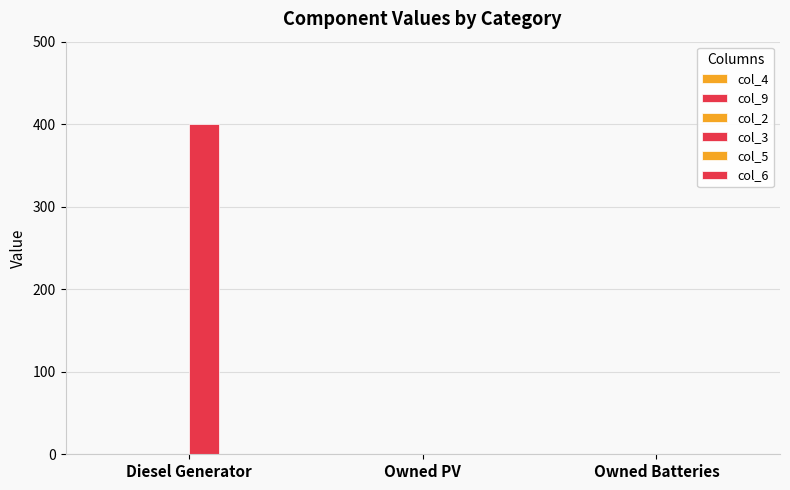

Count the number of values greater than 0.

1